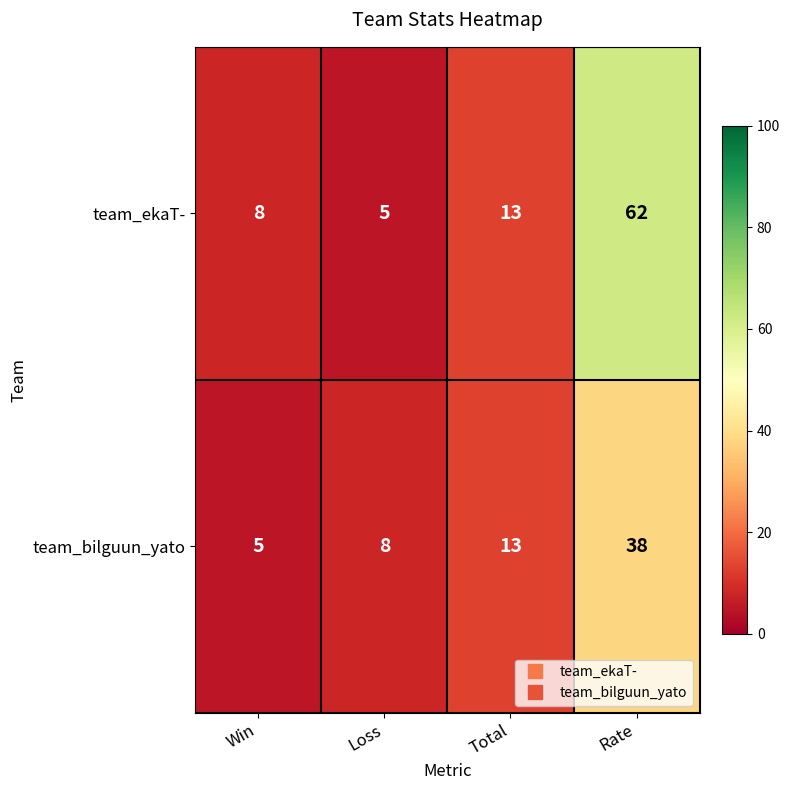

What is the difference between the maximum and second lowest values in the team_bilguun_yato series?

30